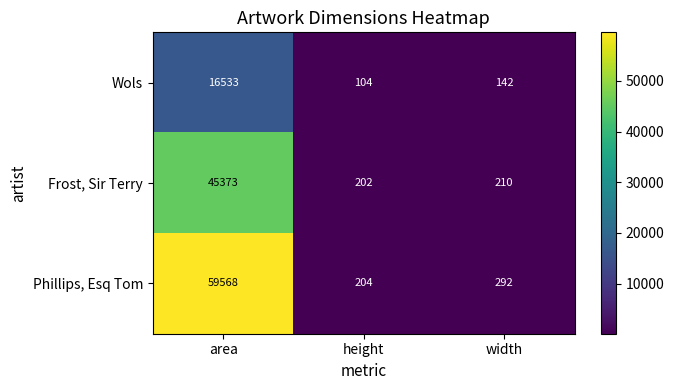

Is it true that Phillips, Esq Tom equals 39022 at area?

False